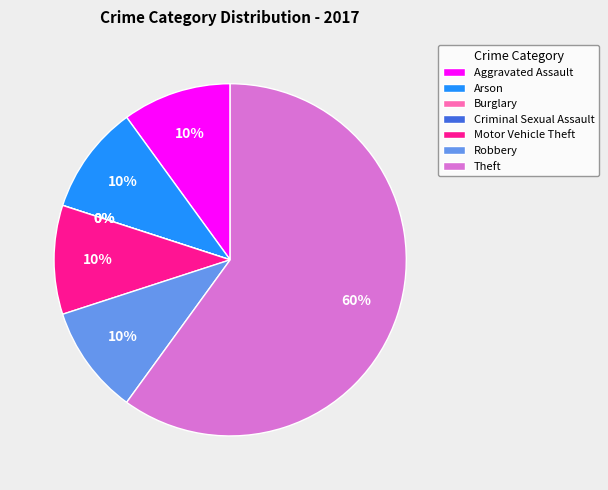

Is it true that Criminal Sexual Assault is 0% of the pie?

True